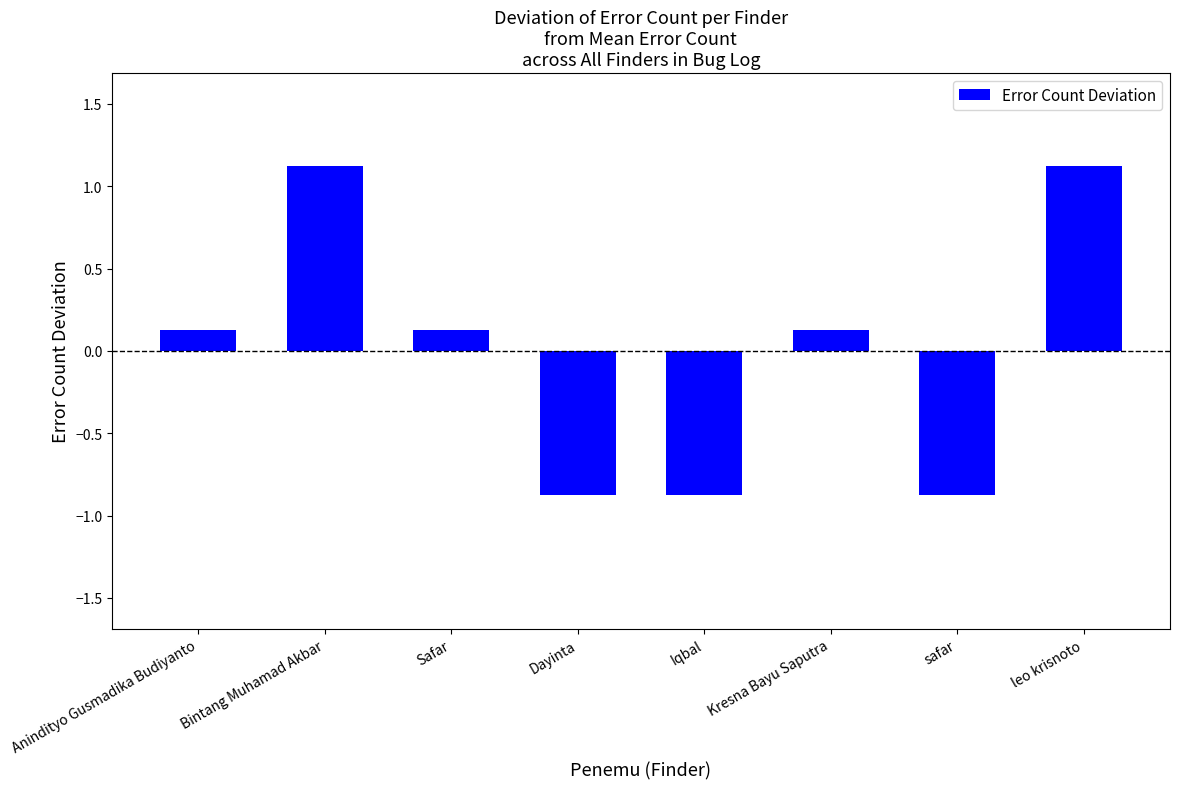

Where does the data first go above 0?

Anindityo Gusmadika Budiyanto